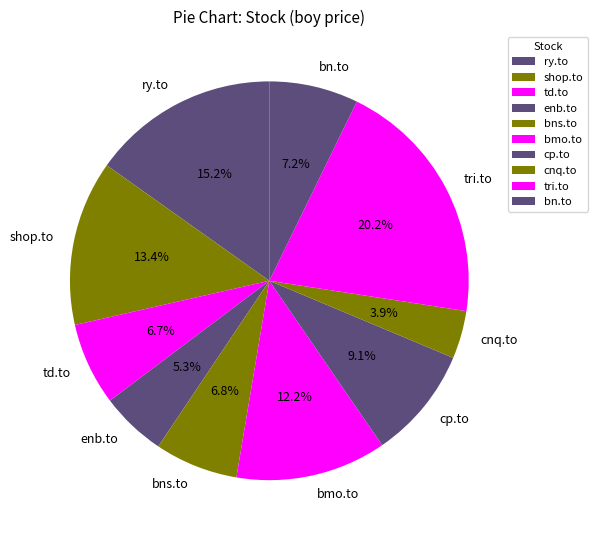

To the nearest percent, what portion does shop.to represent?

13%